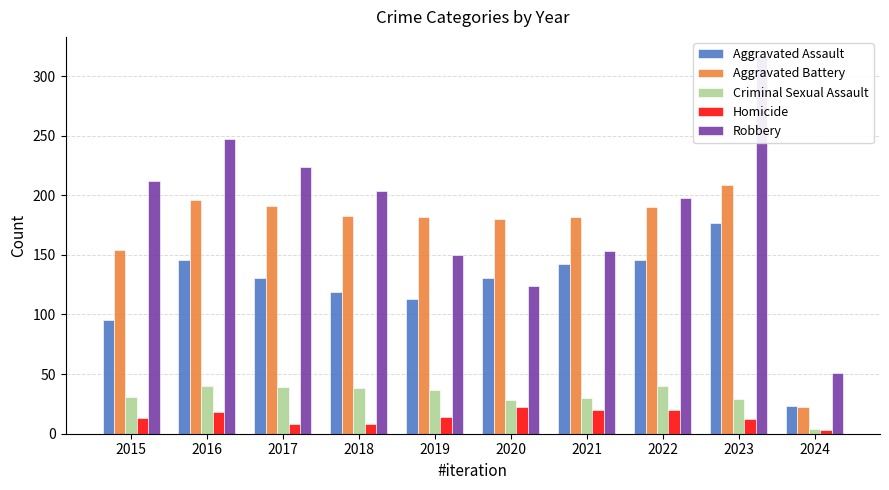

Rank the series by their maximum value, from lowest to highest.

Homicide, Criminal Sexual Assault, Aggravated Assault, Aggravated Battery, Robbery